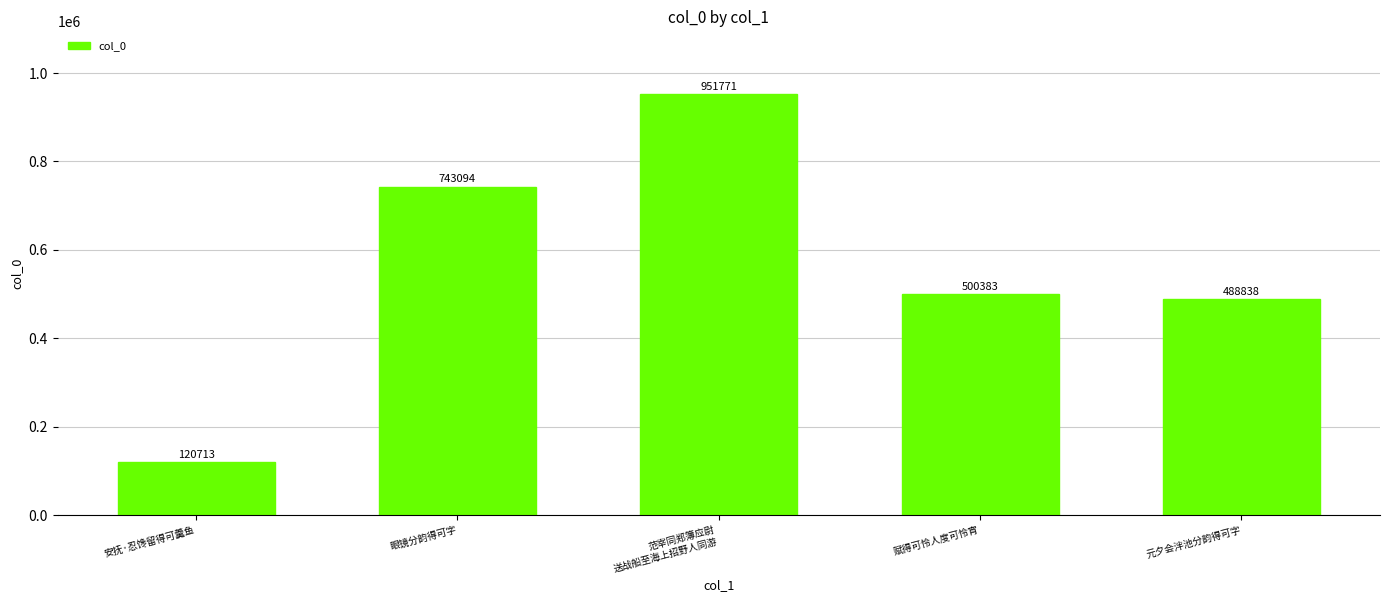

What is the sum of the values at 元夕会泮池分韵得可字 and 安抚·忍馋留得可羹鱼?

609551